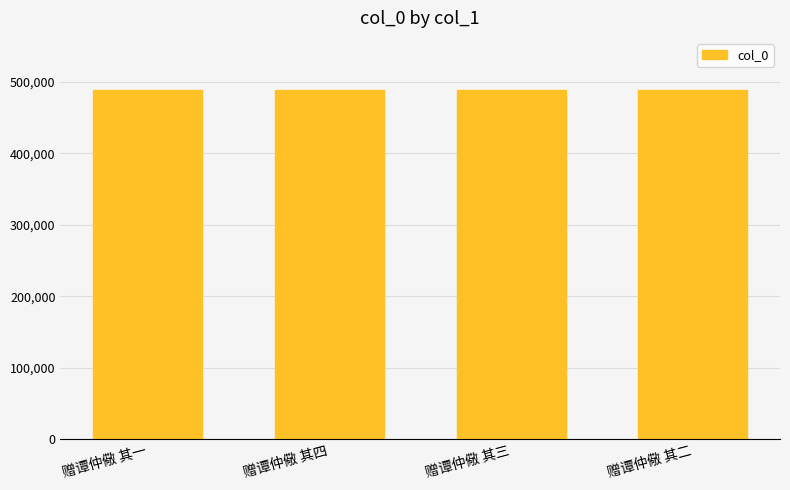

How many data points are less than 488347?

2